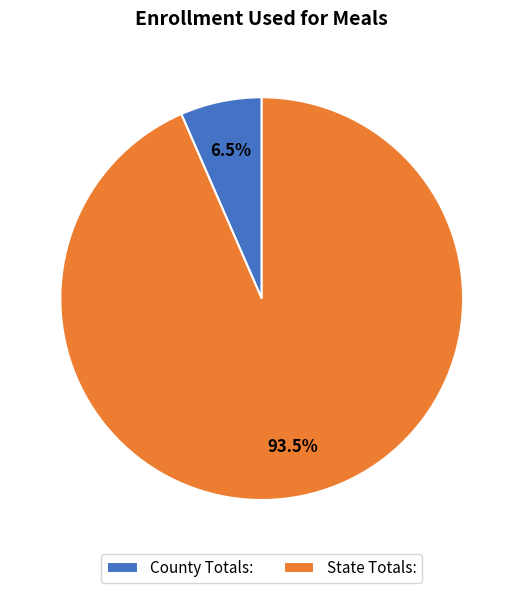

Between County Totals: and State Totals:, which is larger?

State Totals: